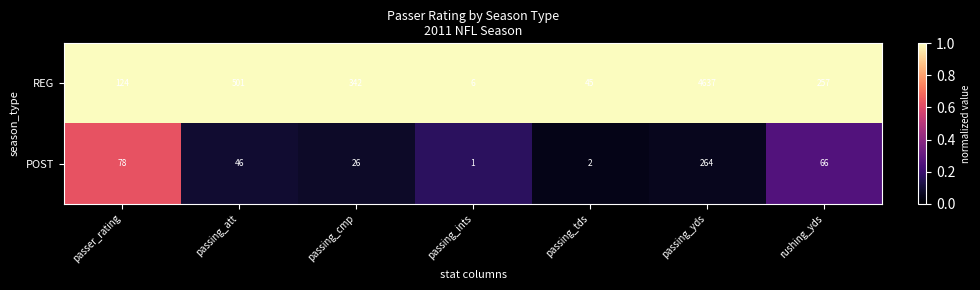

List the series in order of their overall mean, highest first.

REG, POST